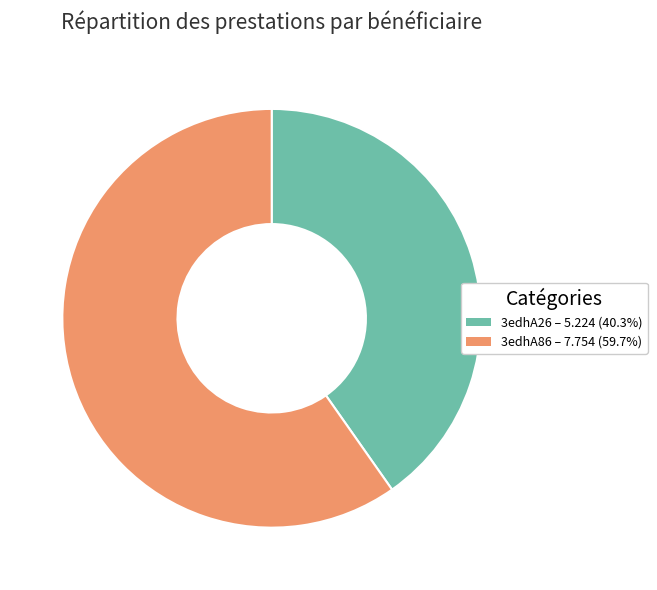

Which slice is the smallest?

3edhA26